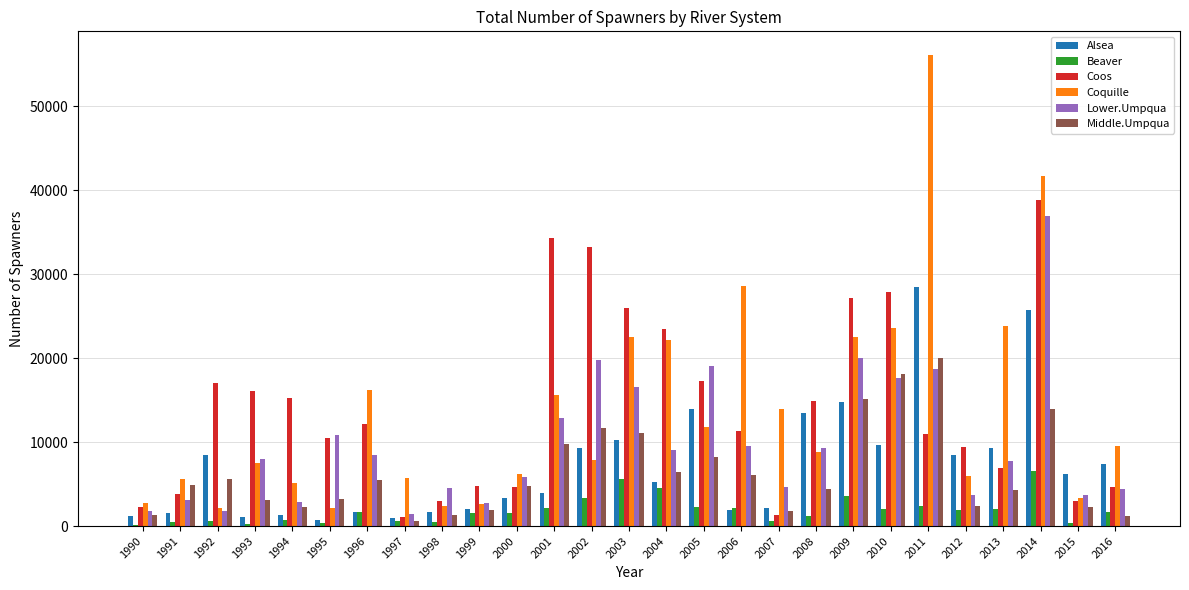

What is the sum of all Coquille values?

376298